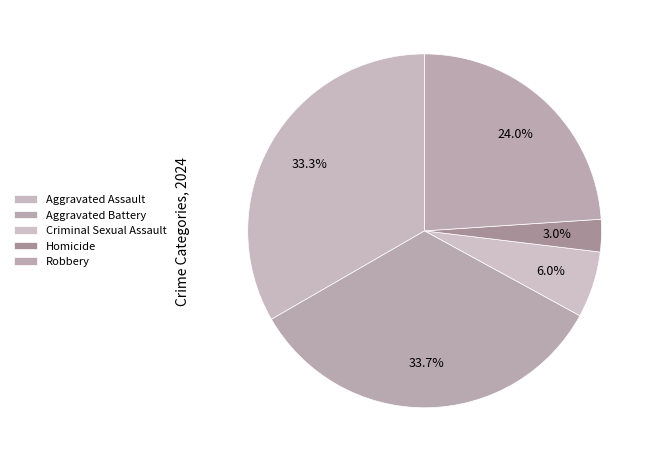

To the nearest percent, what is the combined percentage of Aggravated Assault and Aggravated Battery?

67%